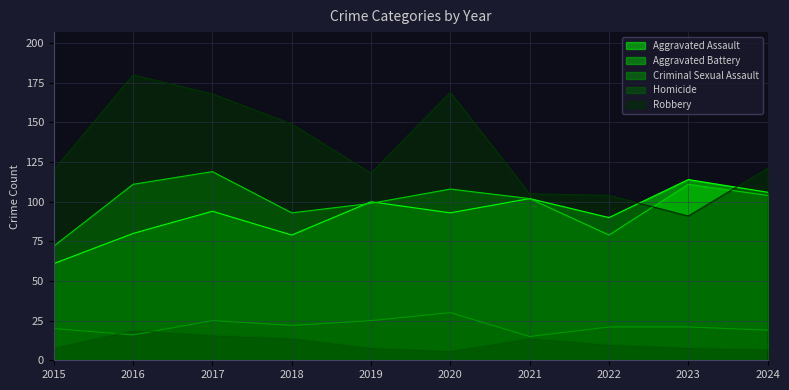

Which series changed the most between 2019 and 2020?

Robbery